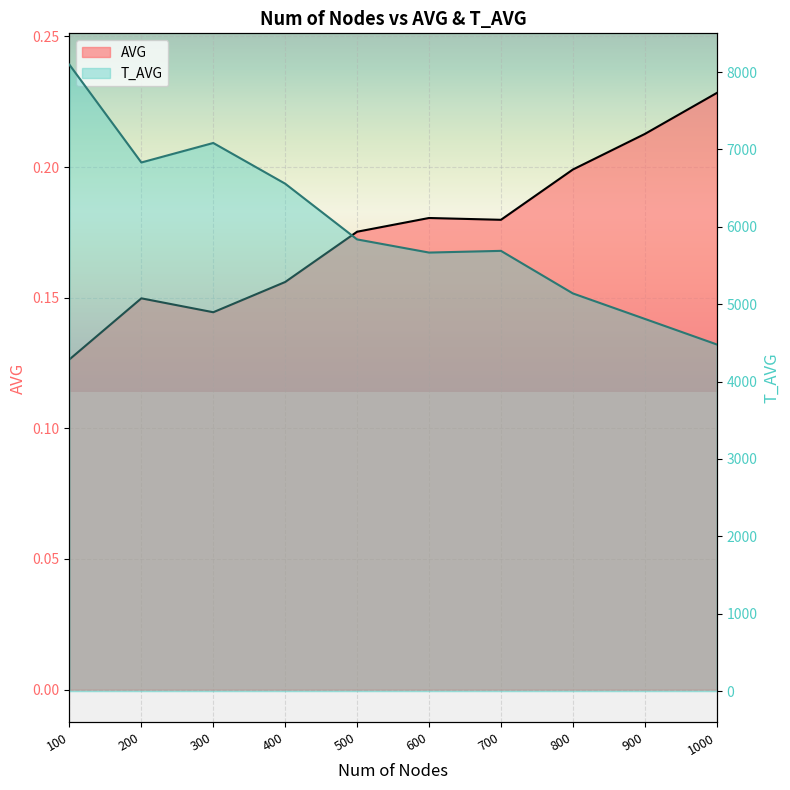

Which label corresponds to the largest value in the chart?

100